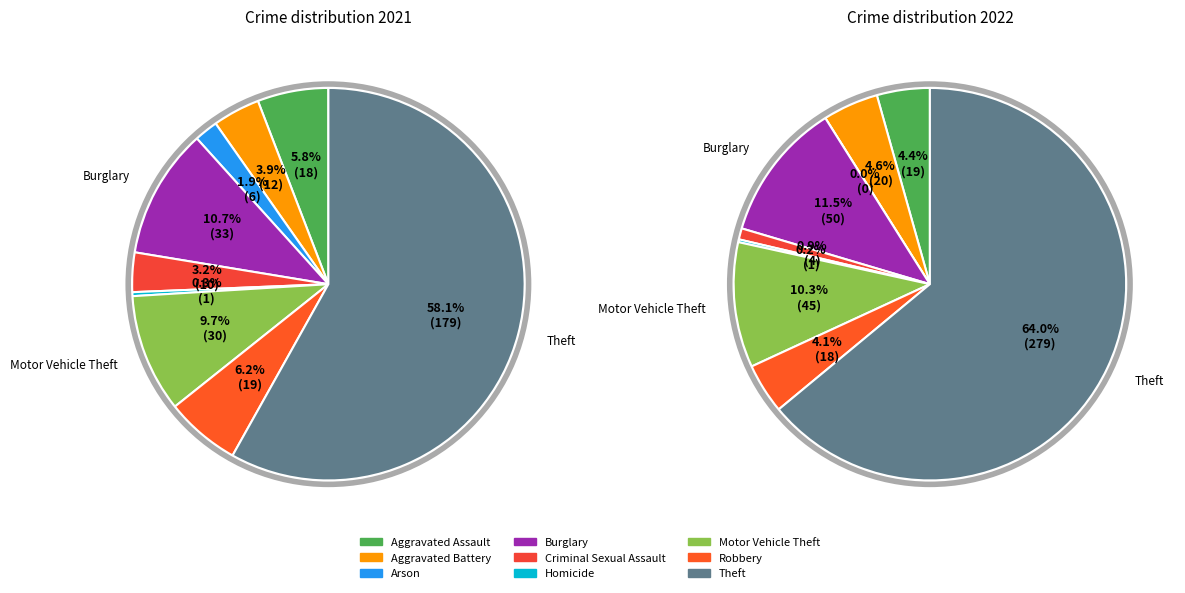

Combined, what portion of the pie is Motor Vehicle Theft and Burglary?

20.5%